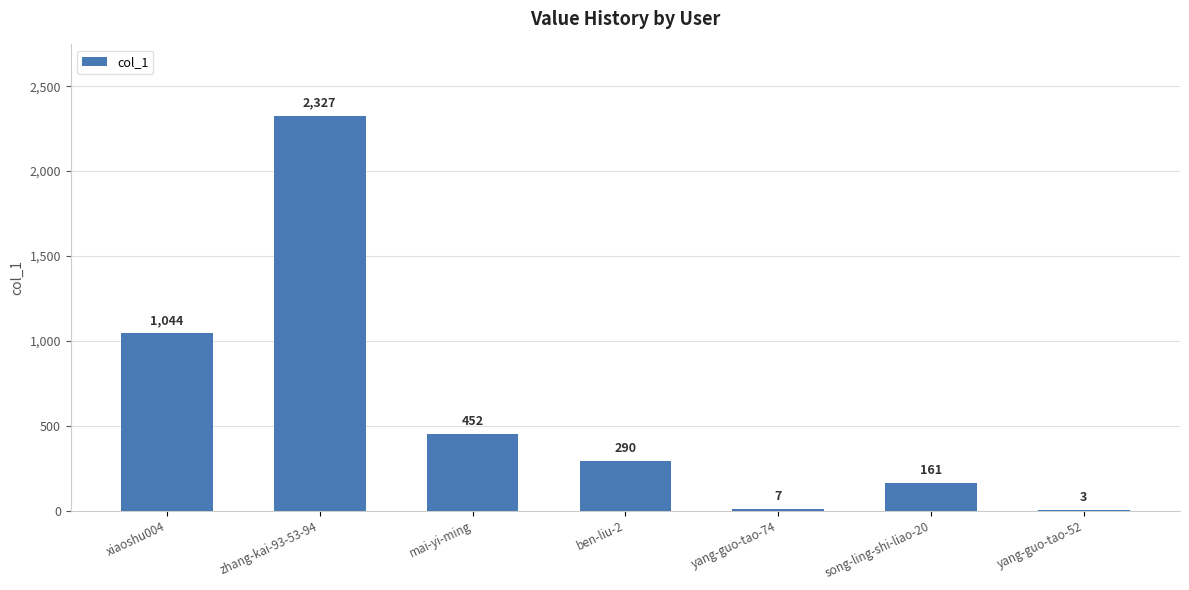

What is the ratio of the value at mai-yi-ming to the value at ben-liu-2?

1.6